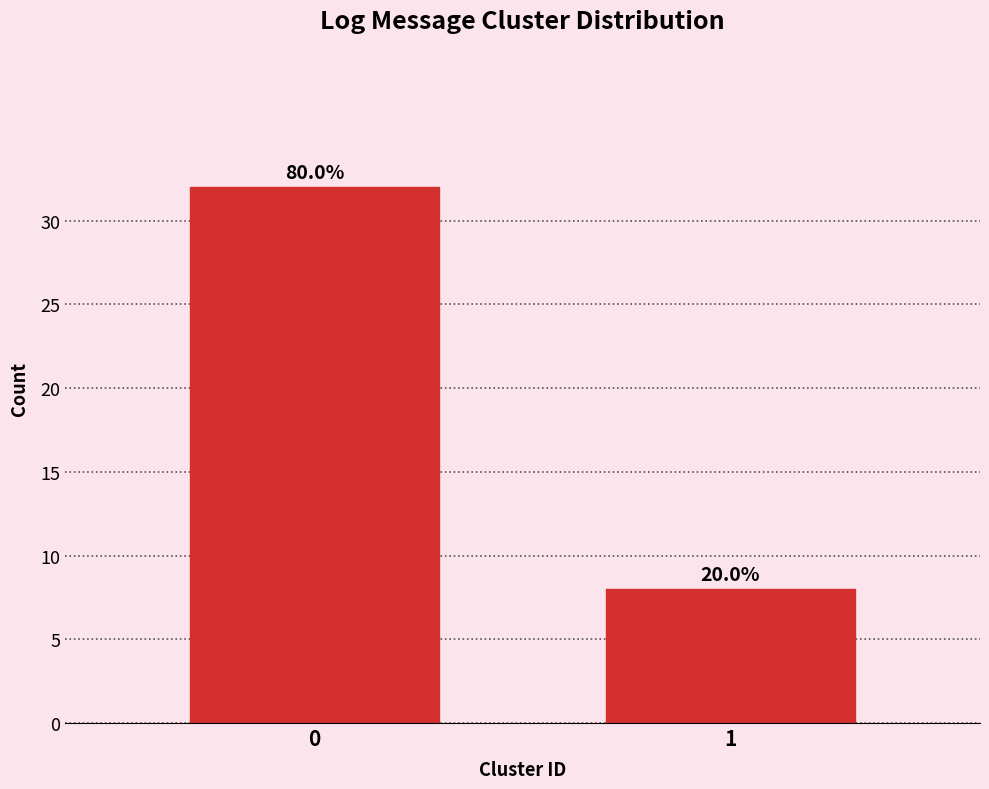

How many bars are there in total?

2